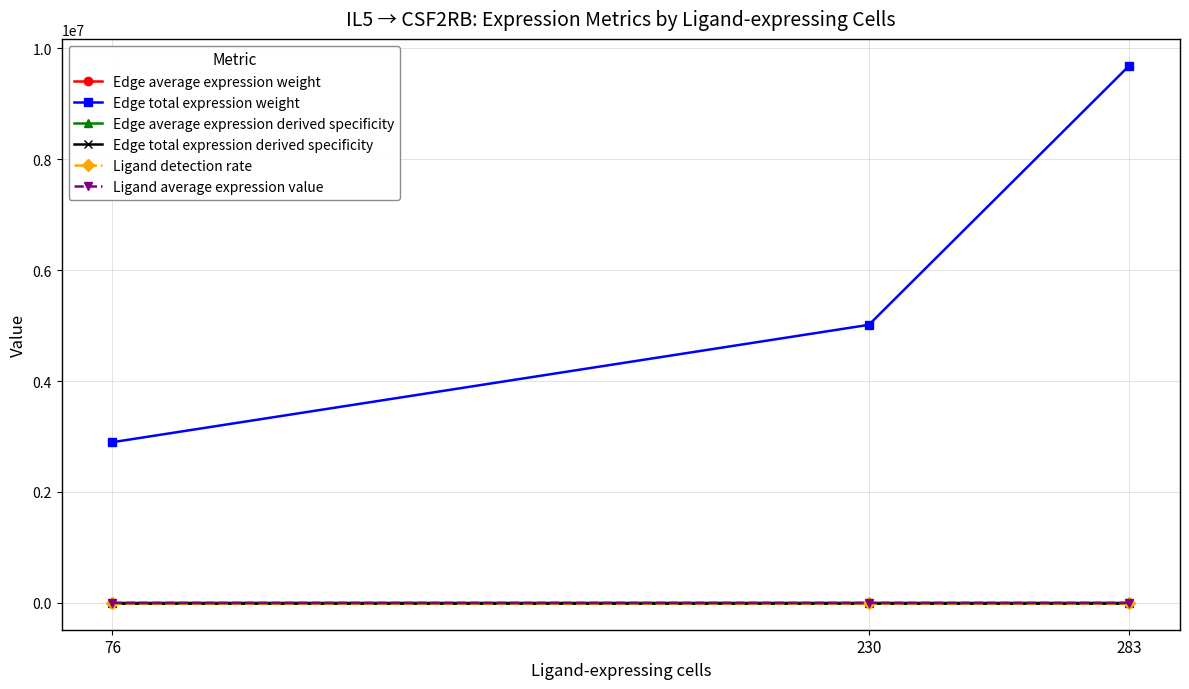

The value of Edge total expression weight at 76 is 2897701.0. True or false?

True